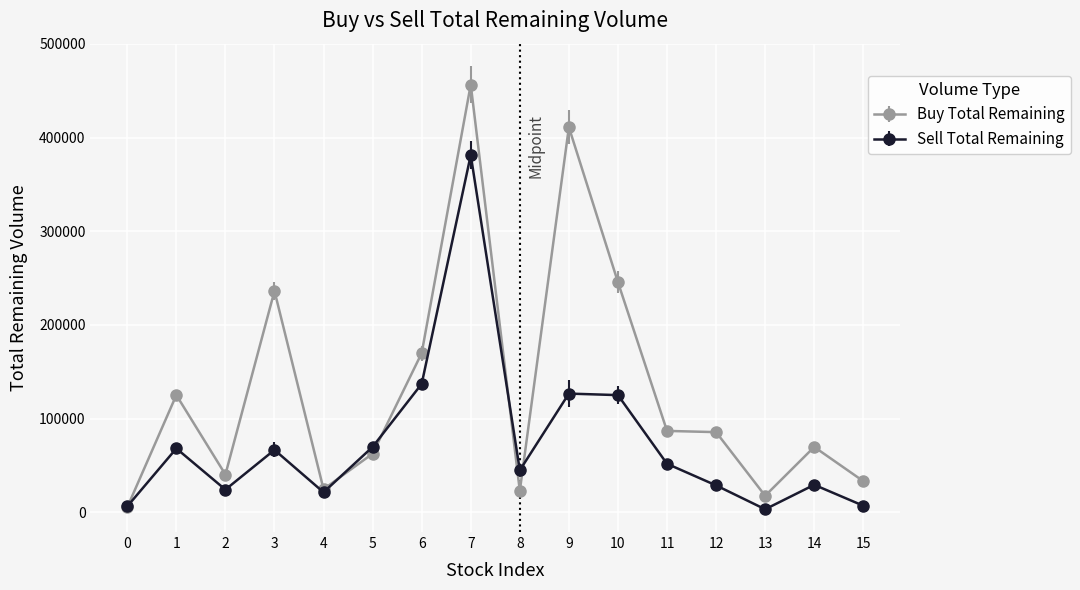

After their last crossing, which series has the higher values: Sell Total Remaining or Buy Total Remaining?

Buy Total Remaining